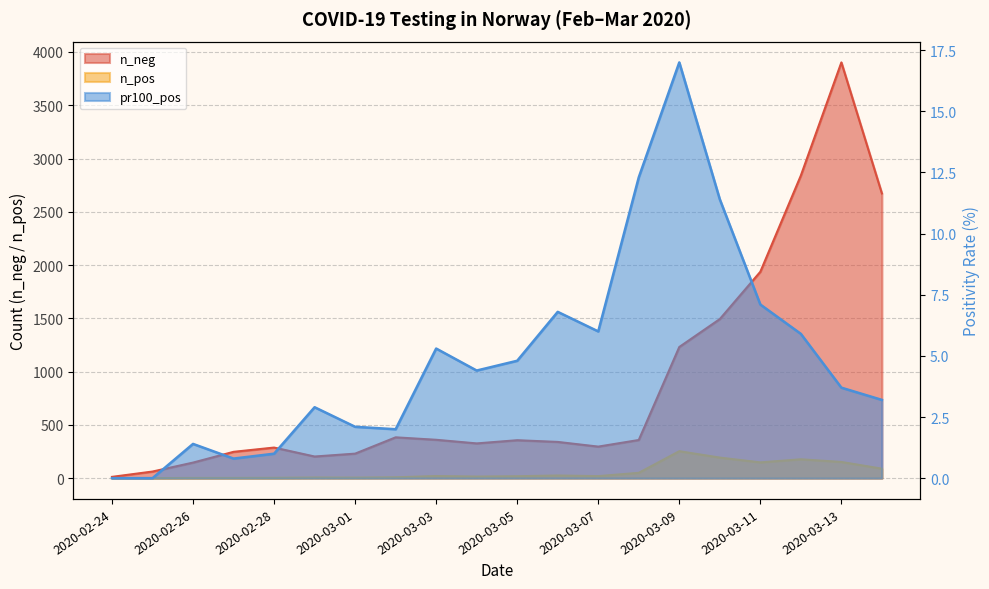

Does the chart display data point markers on the line(s)?

No